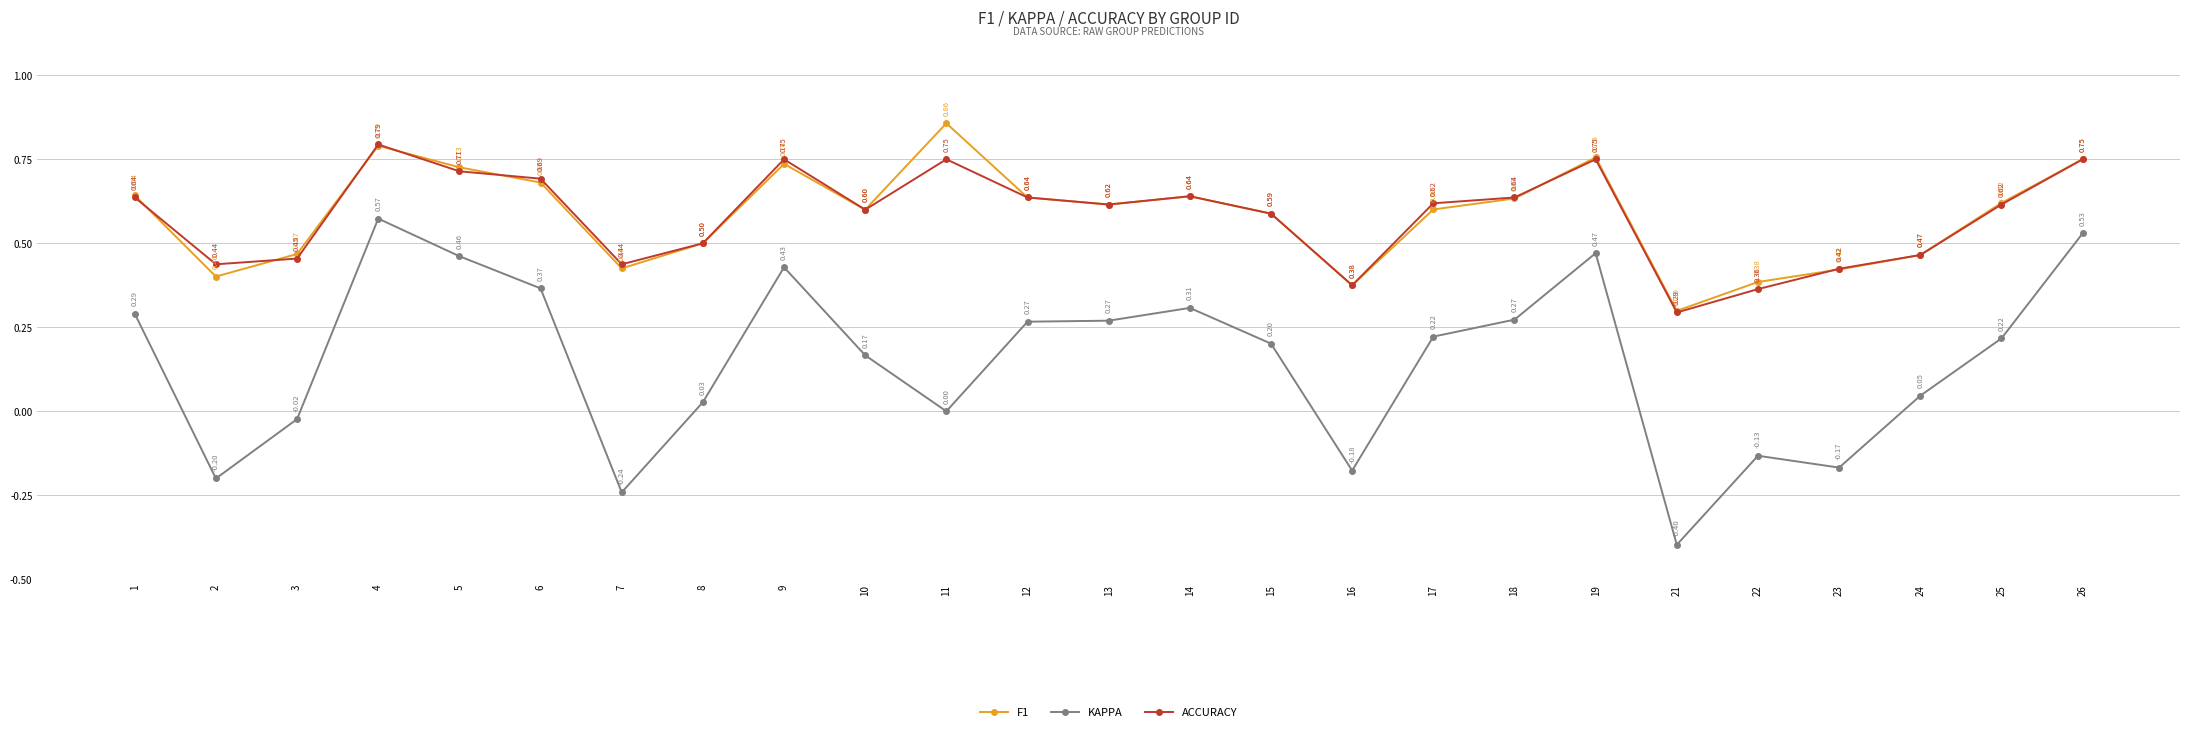

Rank the series at 11 from lowest to highest value.

KAPPA, ACCURACY, F1